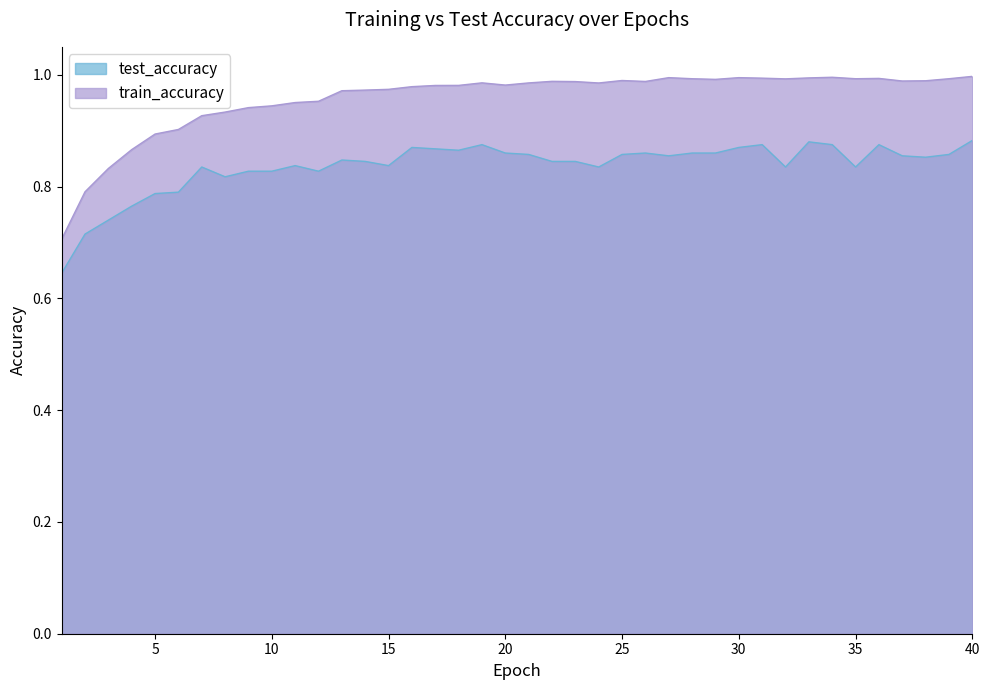

What is the average value of the test_accuracy series?

0.8